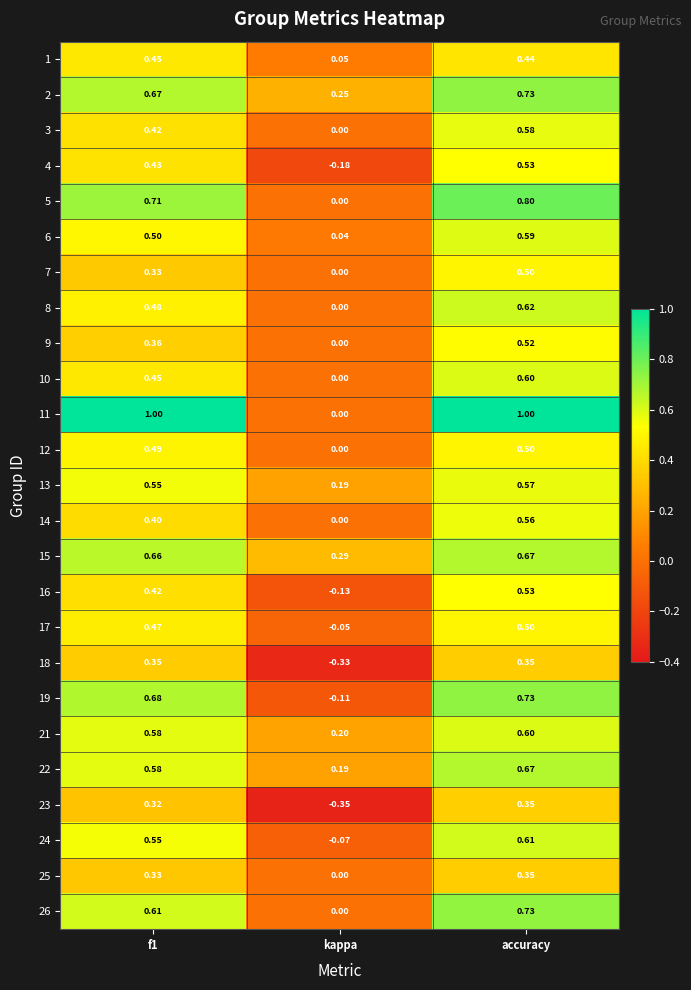

At which category is the sum across all series the highest?

accuracy